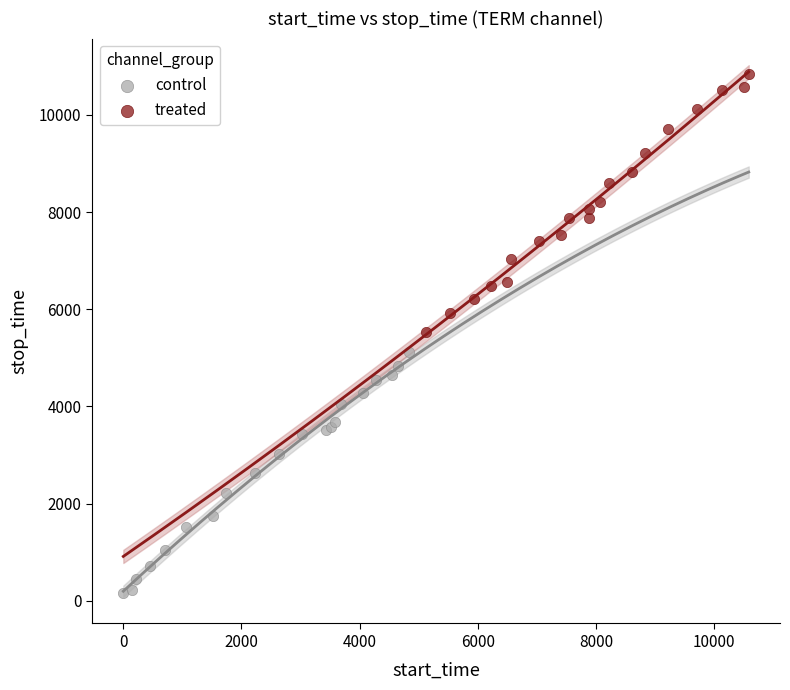

Which series reaches the minimum Y coordinate?

control